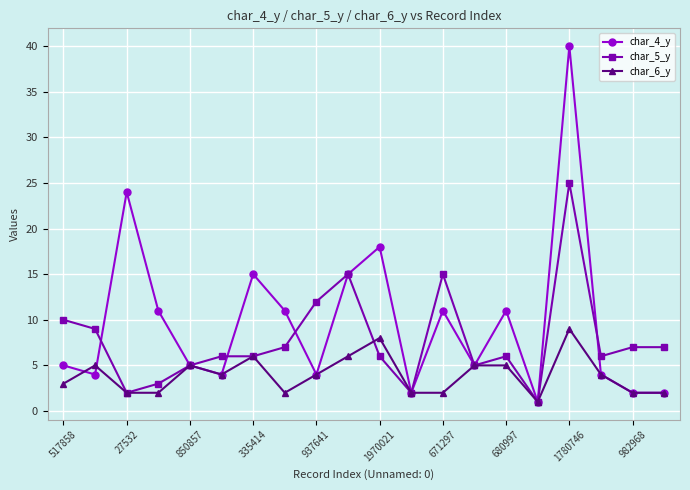

Which series has the largest range (max minus min)?

char_4_y